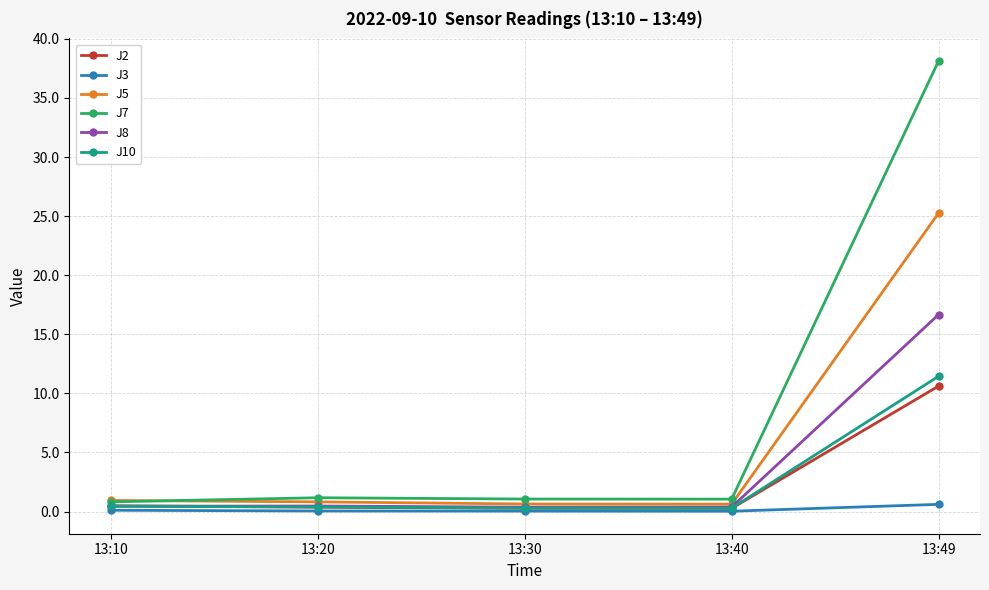

What is the value of the J2 point at the 5th from the left?

10.6